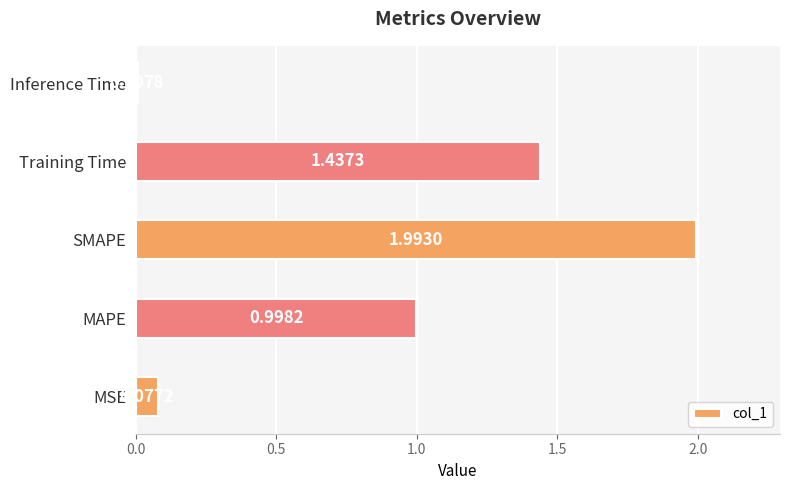

What is the greatest value displayed?

2.0